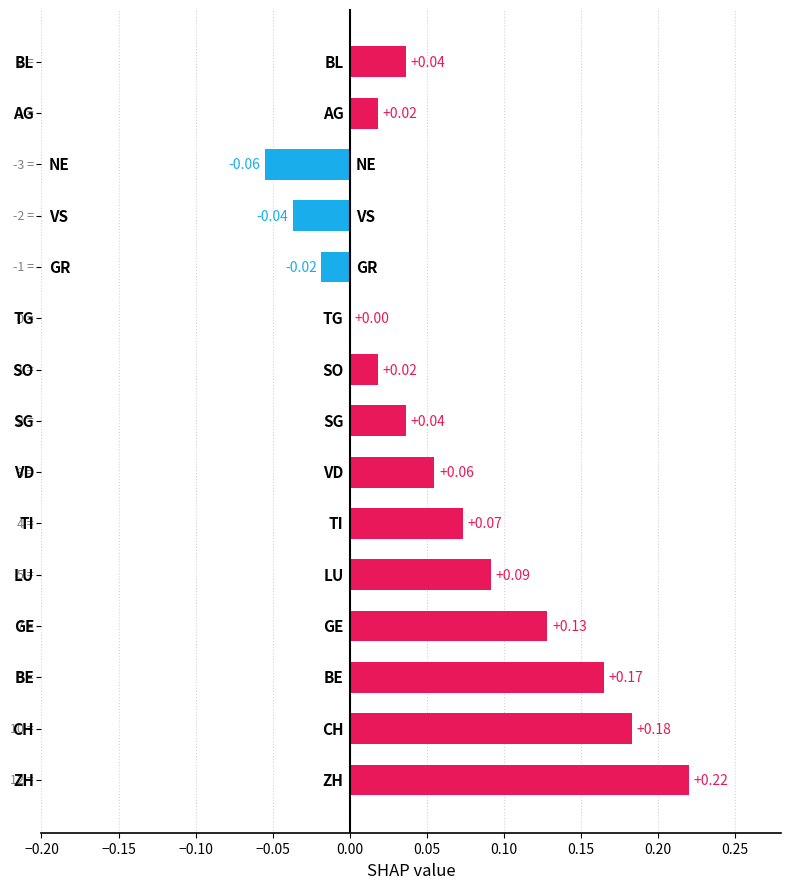

What is the sum of all values?

0.9